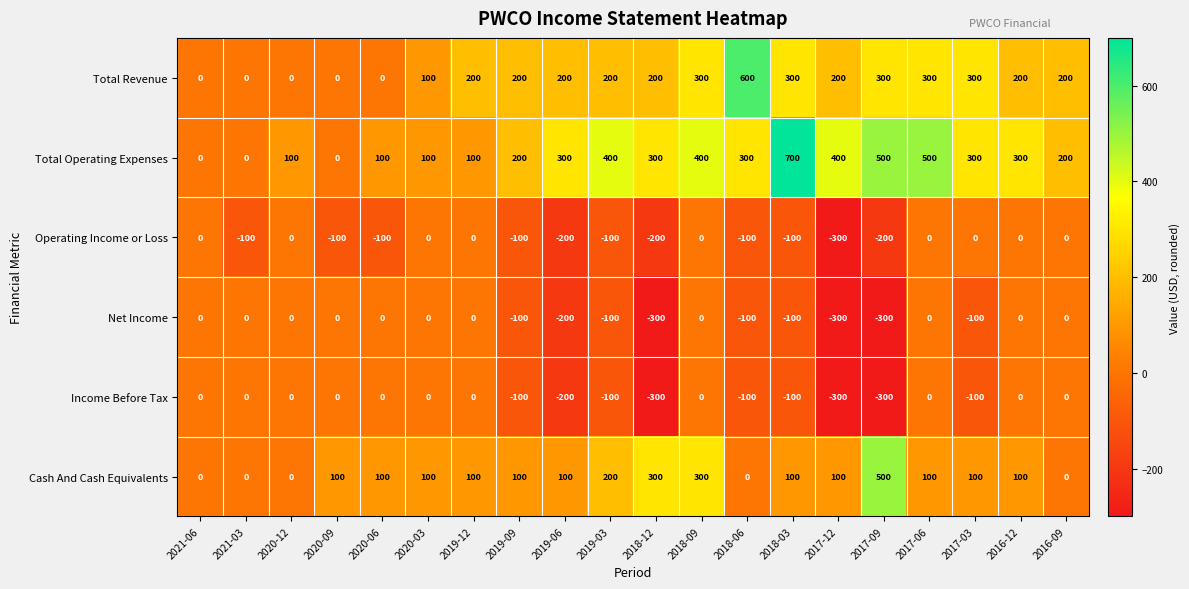

The value of Income Before Tax at 2017-12 is -300. True or false?

True